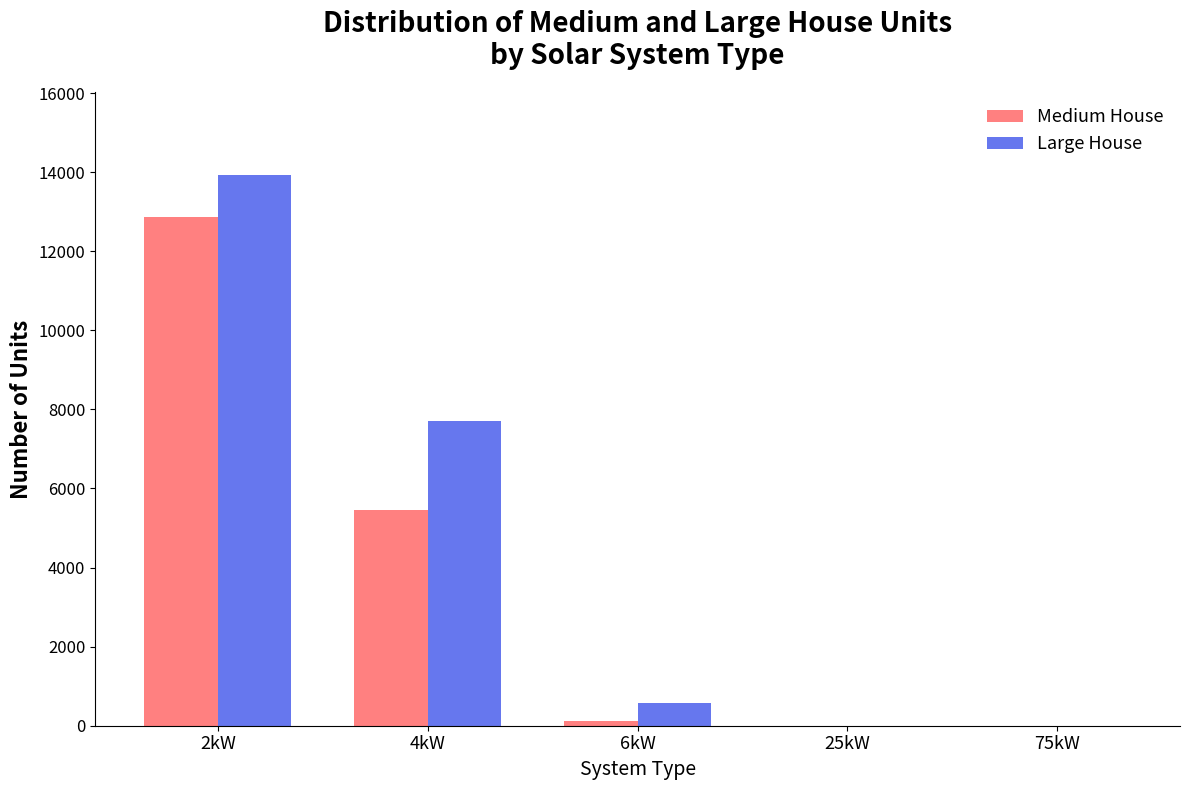

What is the highest value of the Large House series?

13932